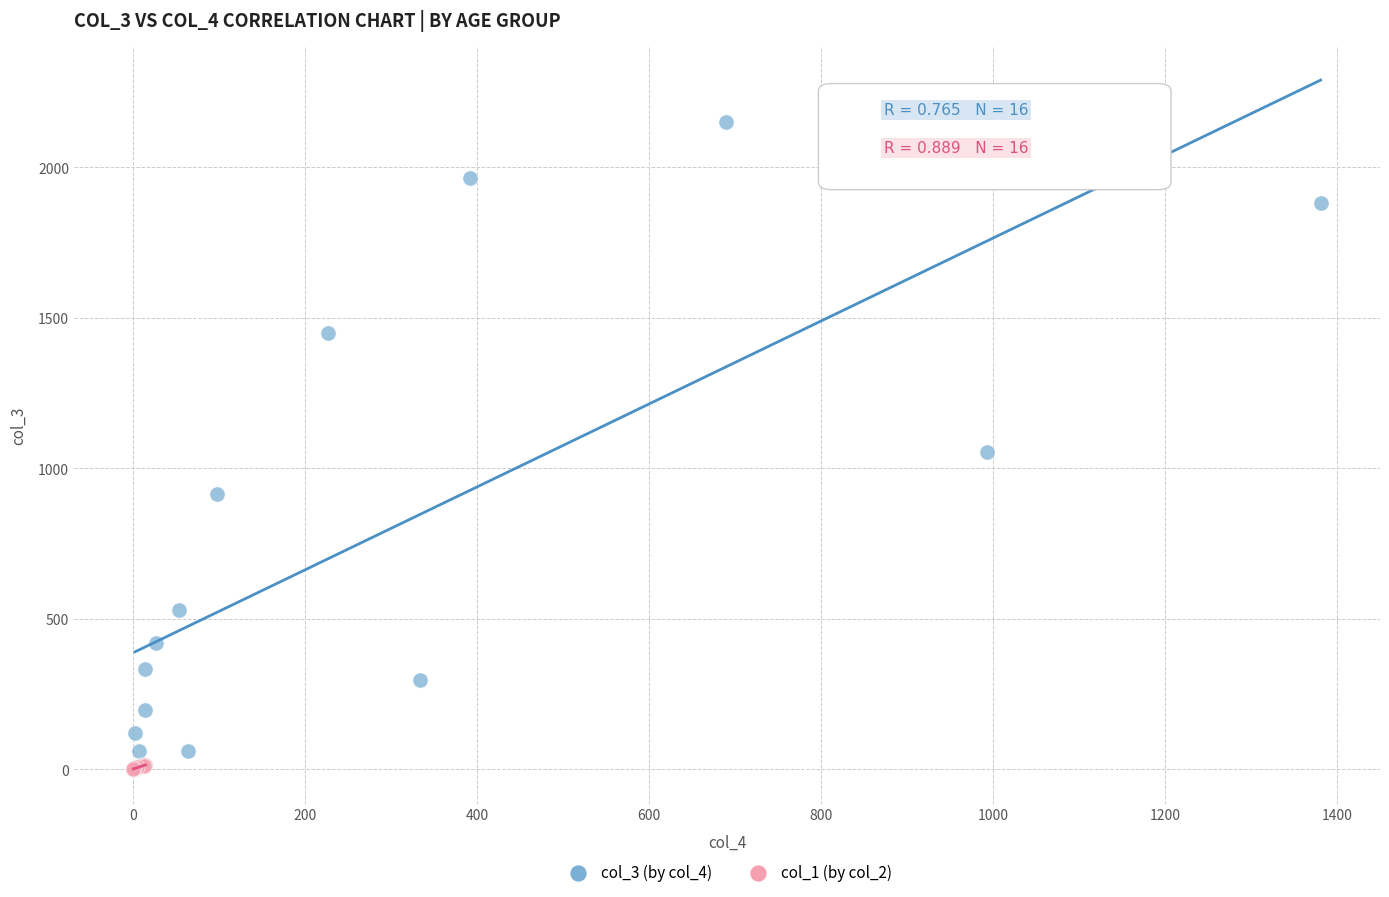

Which series has the widest spread of Y values?

col_3 (by col_4)